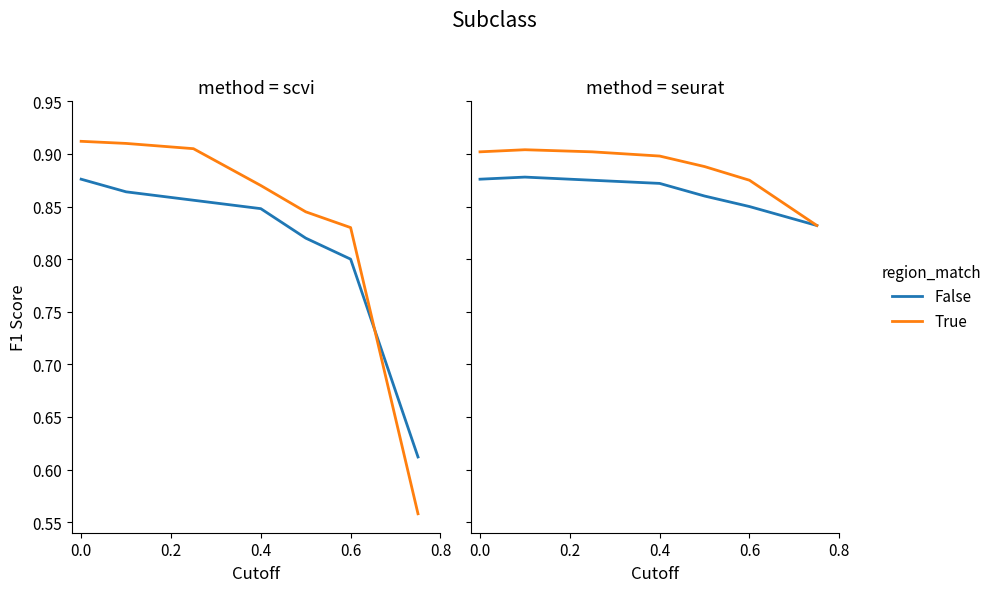

Rank the series by their average value, from highest to lowest.

True, False